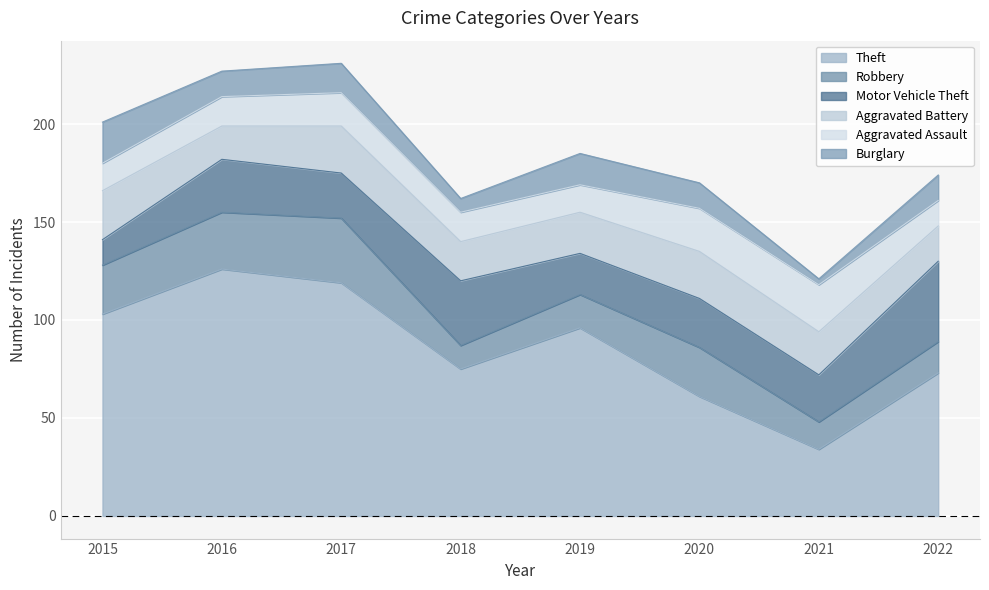

What is the approximate value of Burglary at 2018?

7